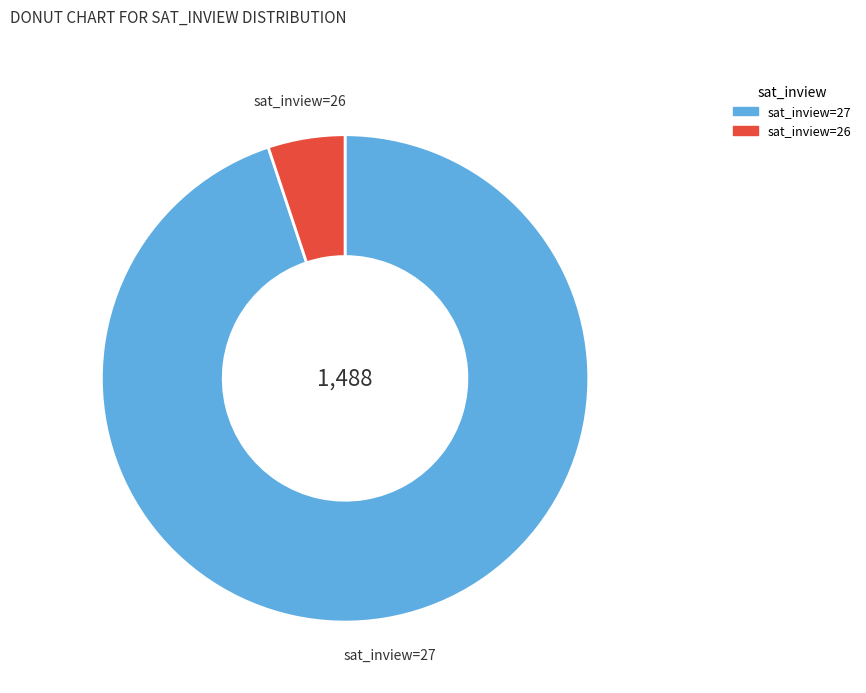

Does any single category account for the majority?

Yes